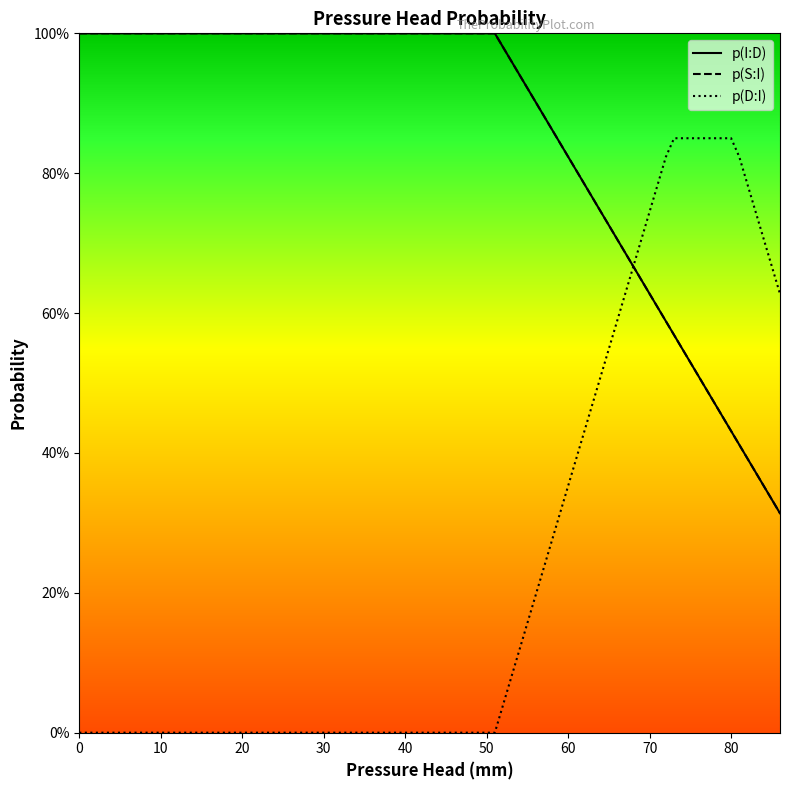

True or false: p(D:I) has a value of 1.2 at 22.

False